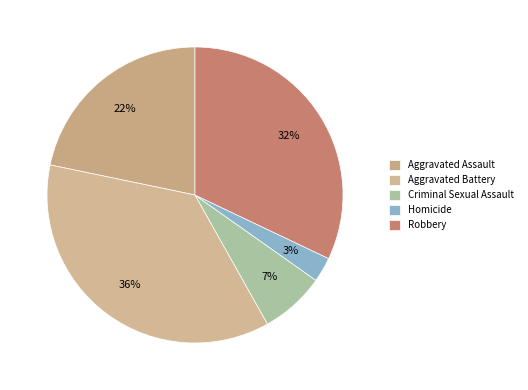

Count the number of slices in the pie.

5